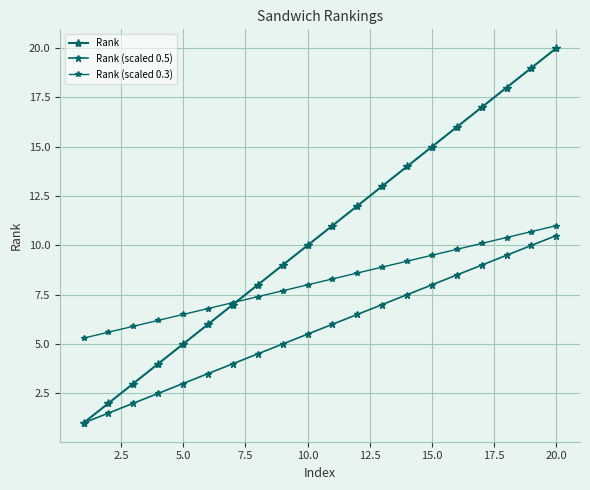

What is the value of the Rank point at the 11th from the left?

11.0